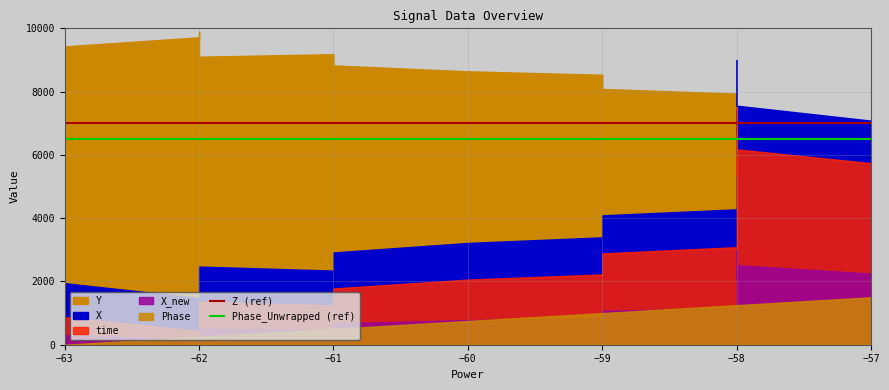

Read the Z (ref) value at −63.

7000